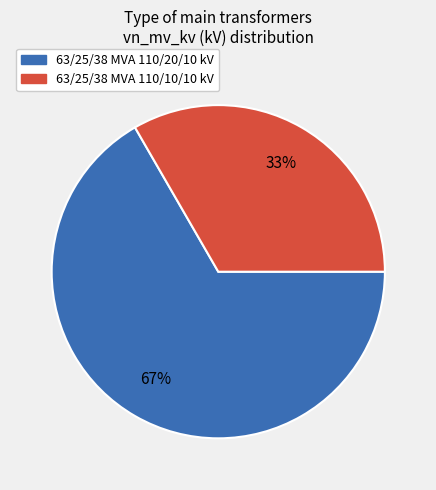

To the nearest percent, what portion does 63/25/38 MVA 110/20/10 kV represent?

67%